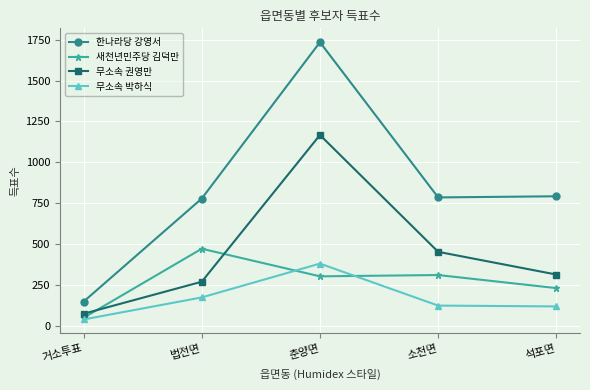

Rank the series by their average value, from lowest to highest.

무소속 박하식, 새천년민주당 김덕만, 무소속 권영만, 한나라당 강영서